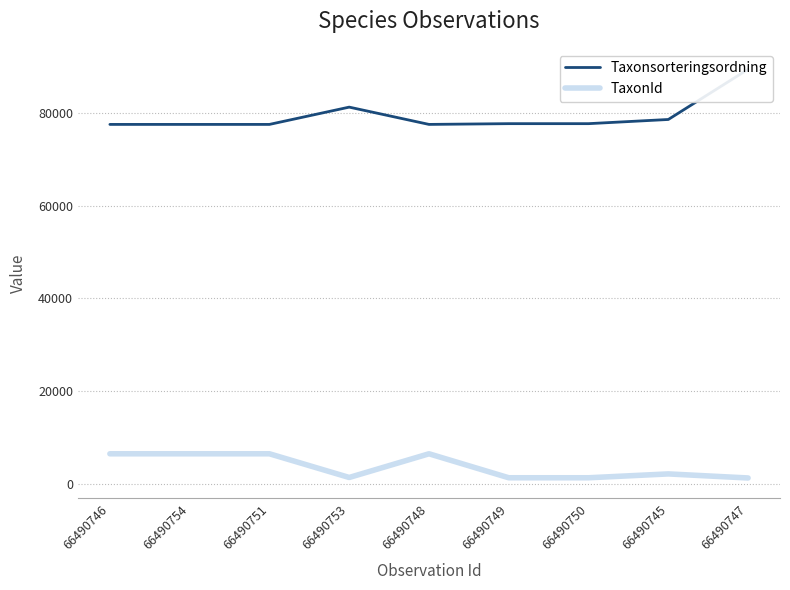

What is the greatest value displayed?

89406